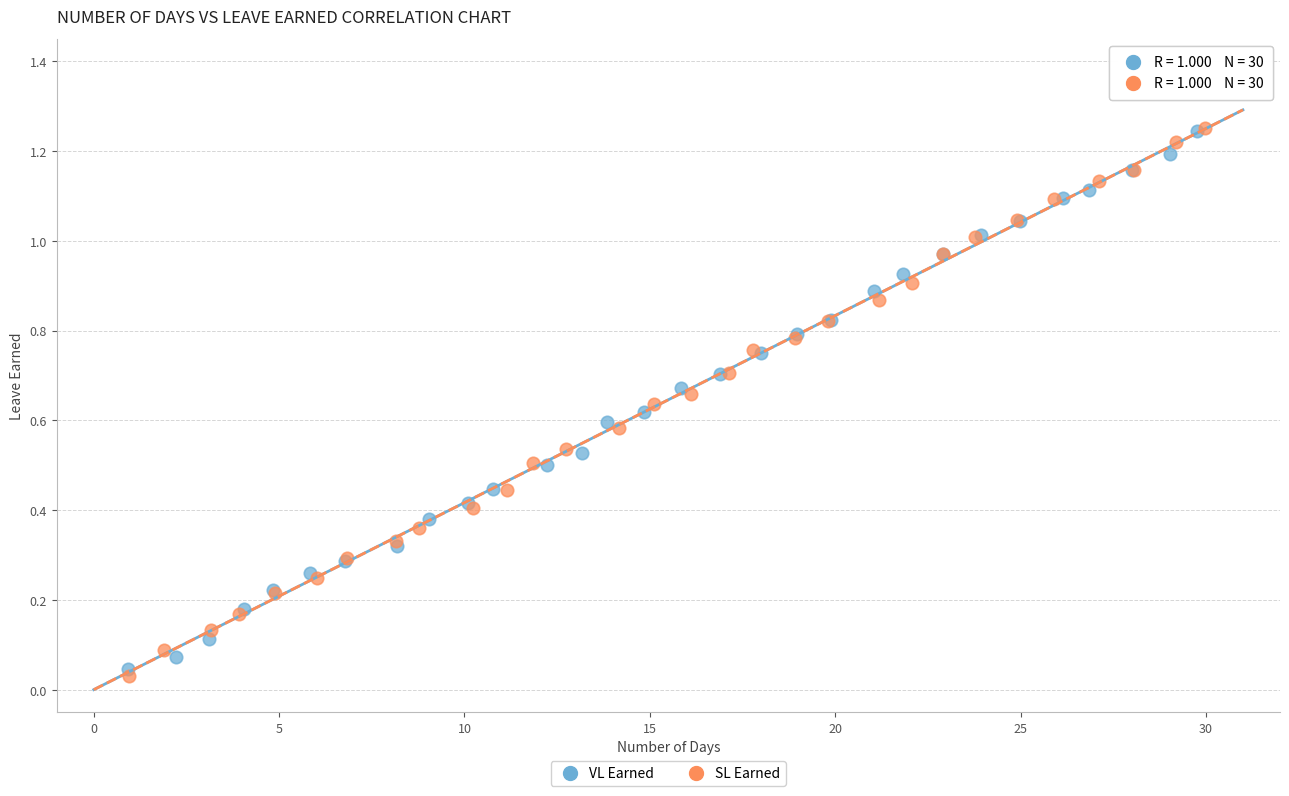

Which series has the widest spread of Y values?

SL Earned